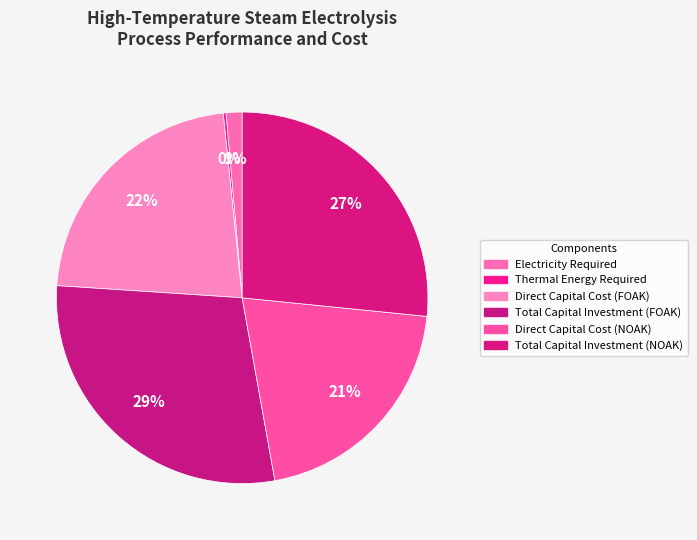

What percentage is the Electricity Required slice, to the nearest percent?

1%